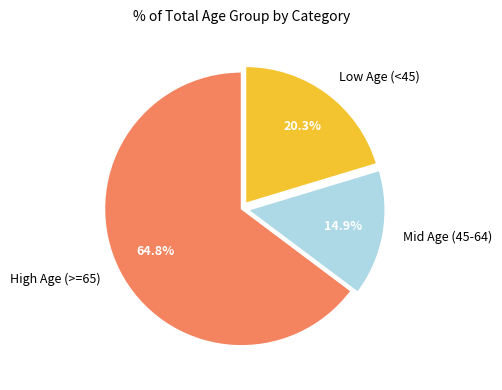

Which has a higher value, Low Age (<45) or Mid Age (45-64)?

Low Age (<45)